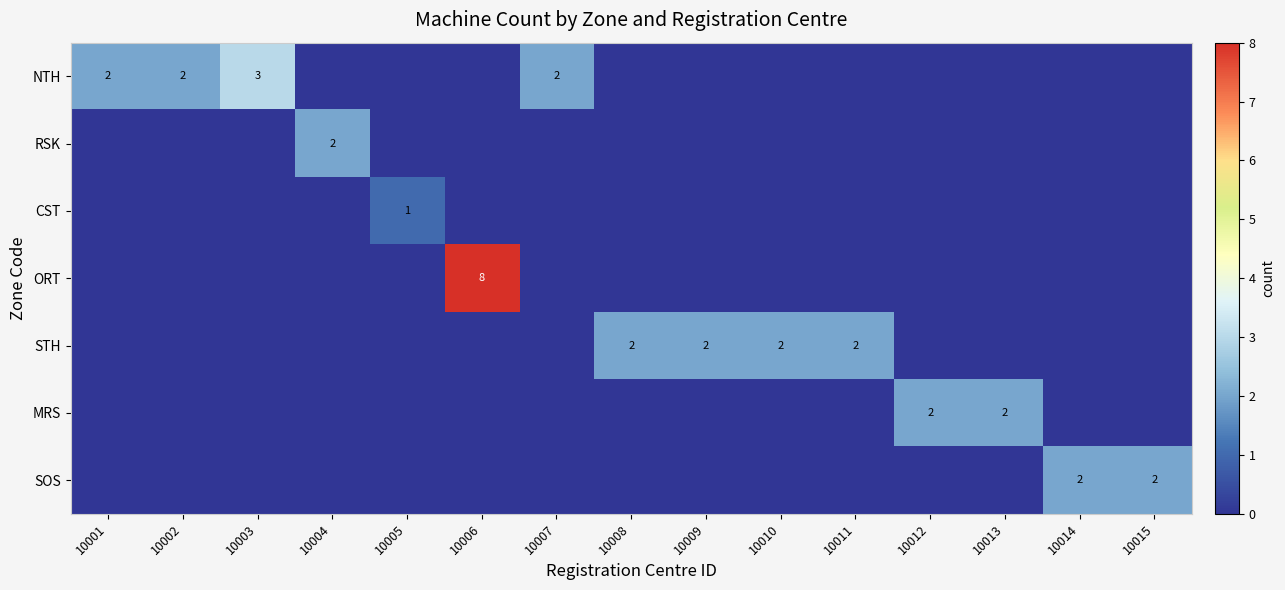

The NTH series shows 1 at 10007. True or false?

False